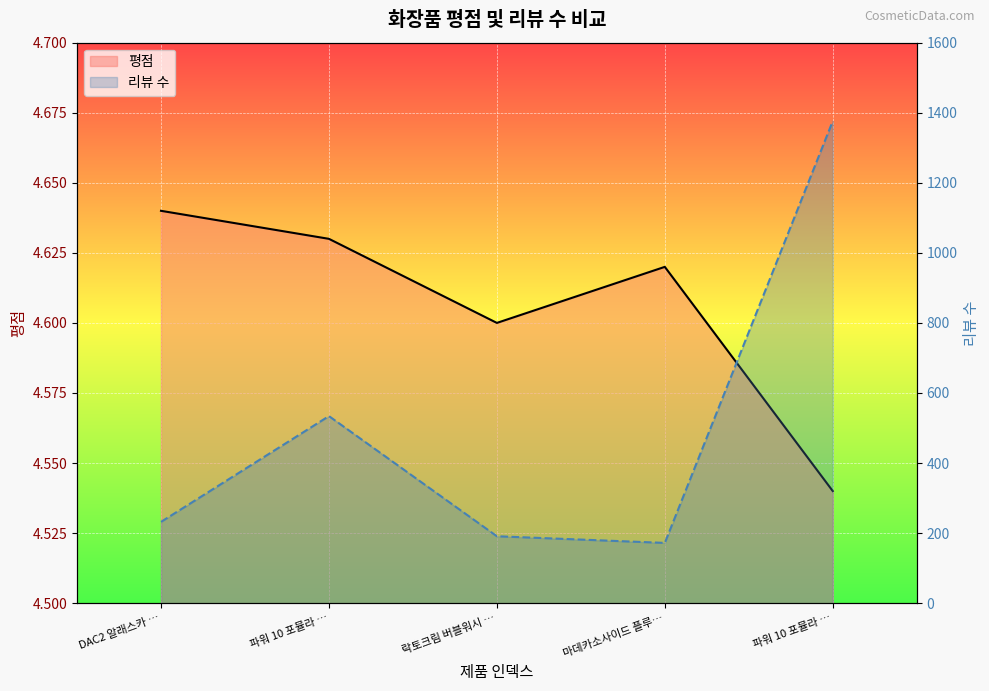

In 평점 (line), how many points are higher than both neighbors (excluding endpoints)?

1